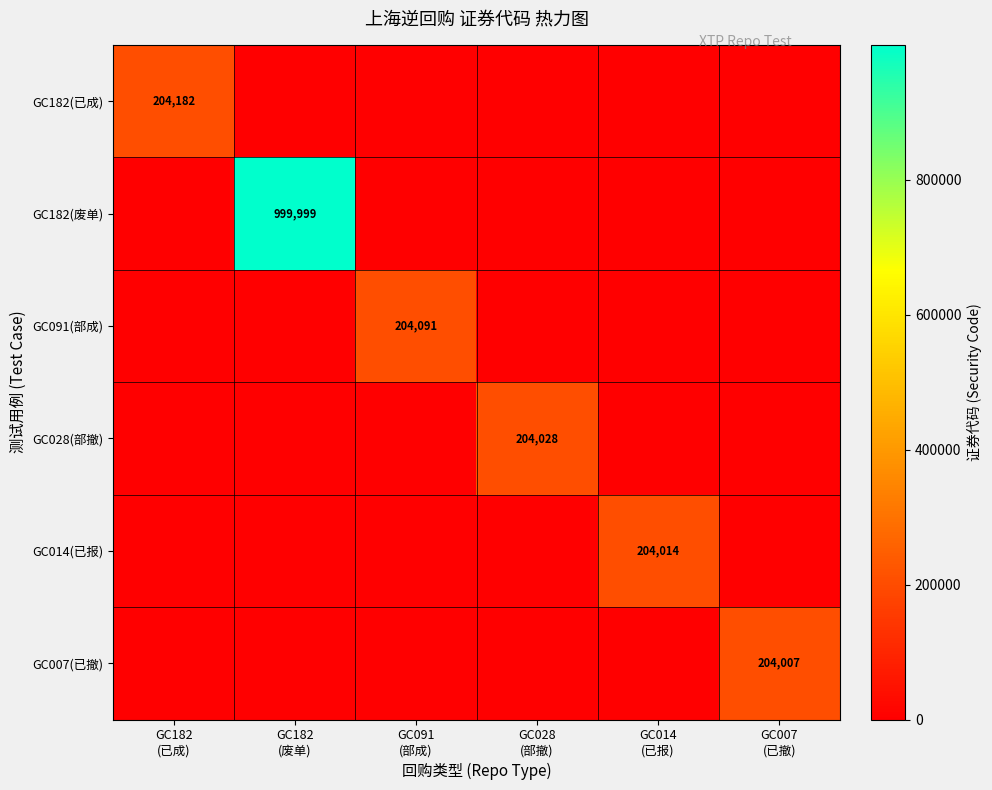

List the labels in order of GC182(废单) value, smallest first.

GC182 (已成), GC091 (部成), GC028 (部撤), GC014 (已报), GC007 (已撤), GC182 (废单)